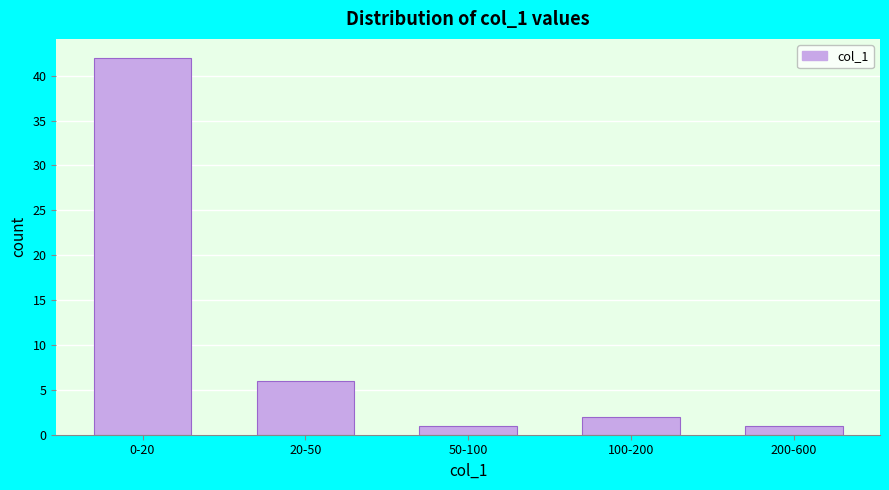

Reading left to right, what are all the values shown in this chart?

0-20=42	20-50=6	50-100=1	100-200=2	200-600=1